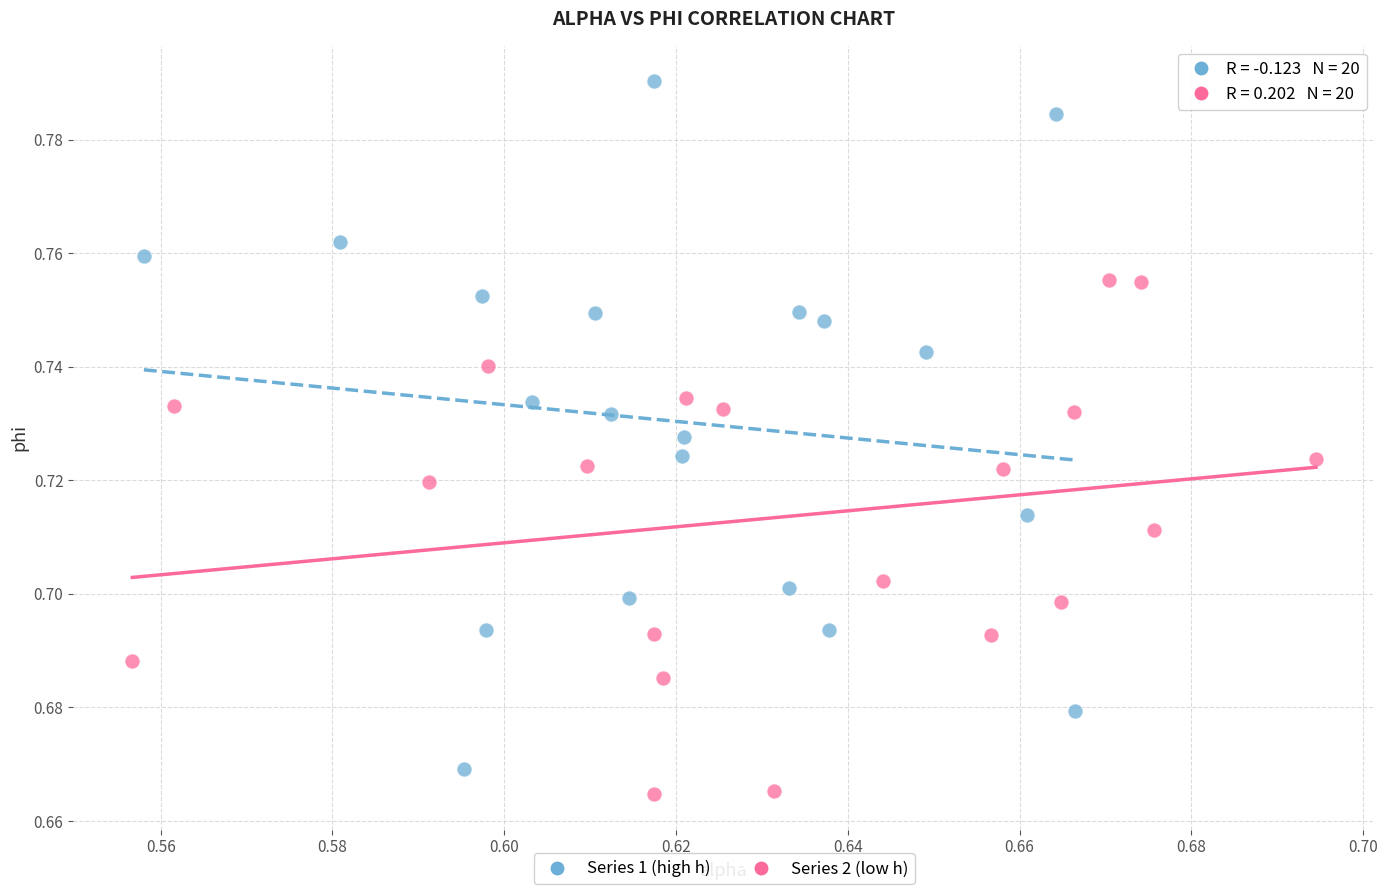

What are all the series names shown in the legend?

Series 1 (high h), Series 2 (low h)